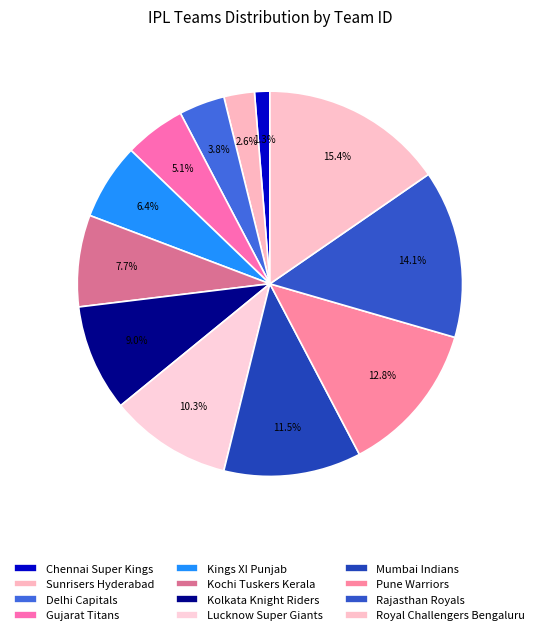

How many slices are in this pie chart?

12